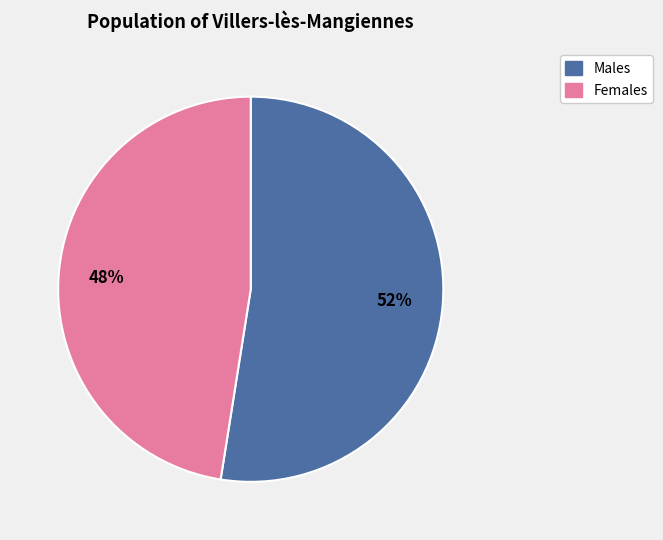

Is there a majority slice in this chart?

Yes